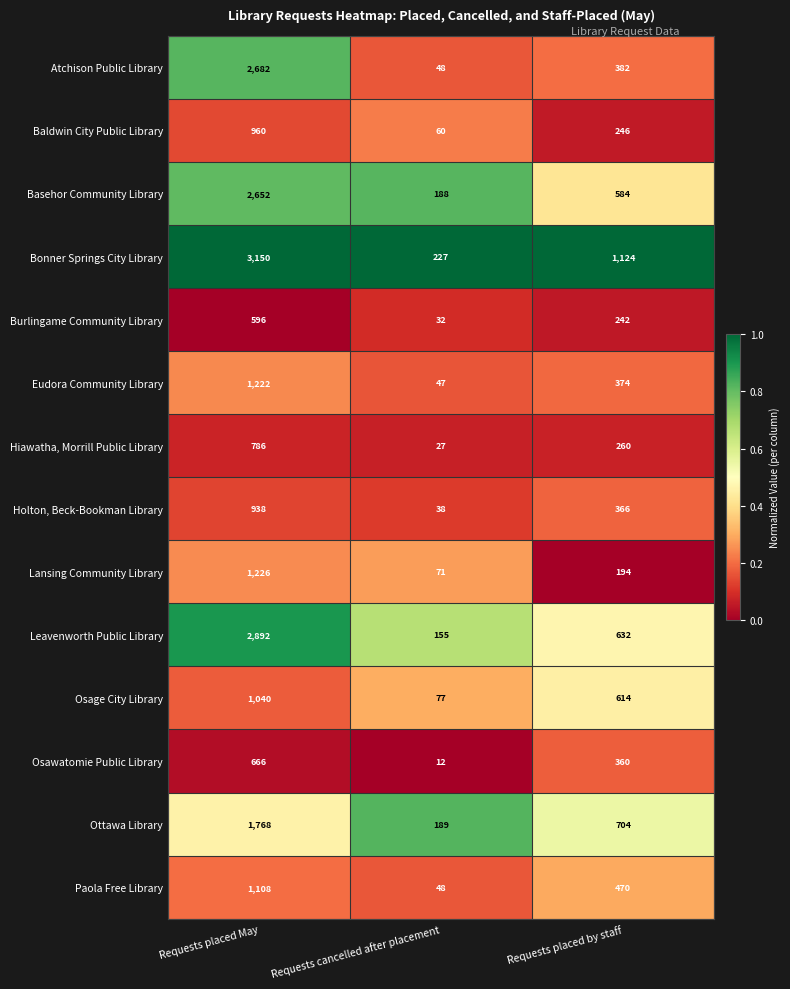

At which label does Lansing Community Library reach its peak?

Requests placed May